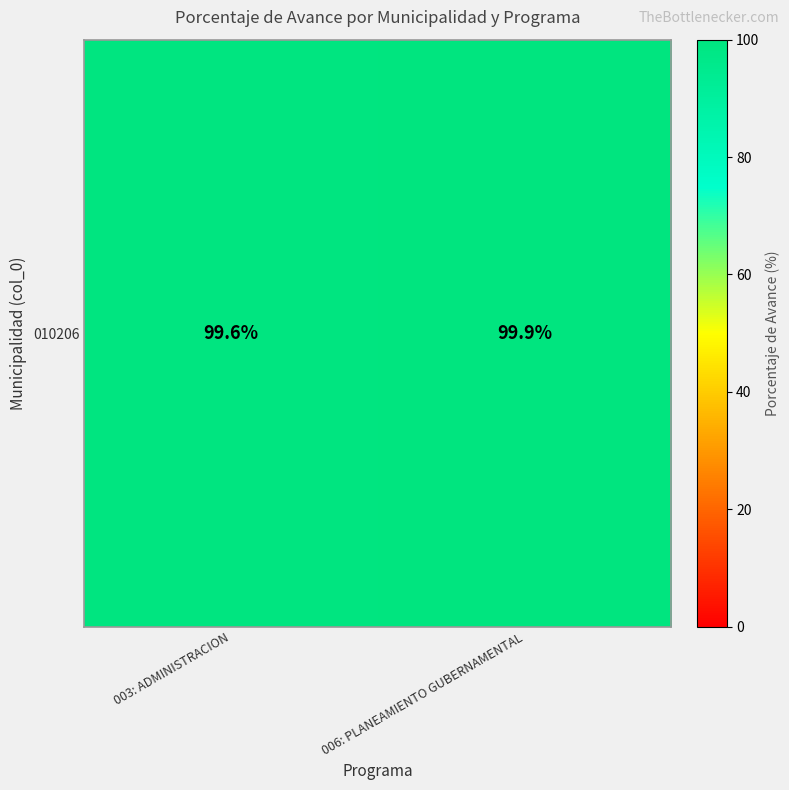

True or false: the data shows 99.6 at 003: ADMINISTRACION.

True